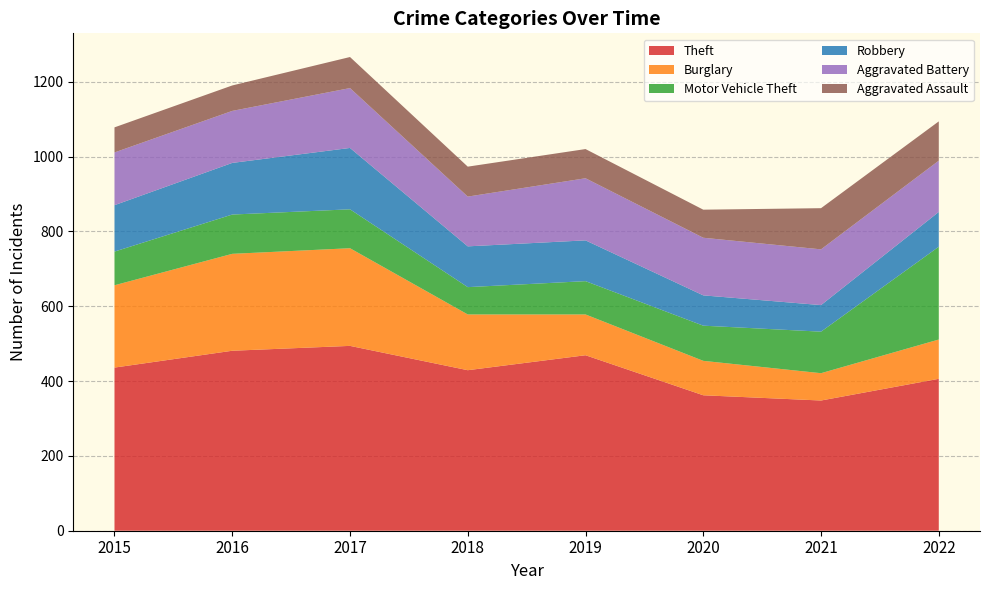

Reading right to left, what are all the values shown in this chart?

Theft: 406	348	362	469	429	494	481	436
Burglary: 105	73	92	109	149	261	259	220
Motor Vehicle Theft: 248	111	94	89	73	104	105	90
Robbery: 93	71	81	109	109	164	138	124
Aggravated Battery: 137	149	154	166	133	160	139	141
Aggravated Assault: 105	110	75	78	80	83	68	67